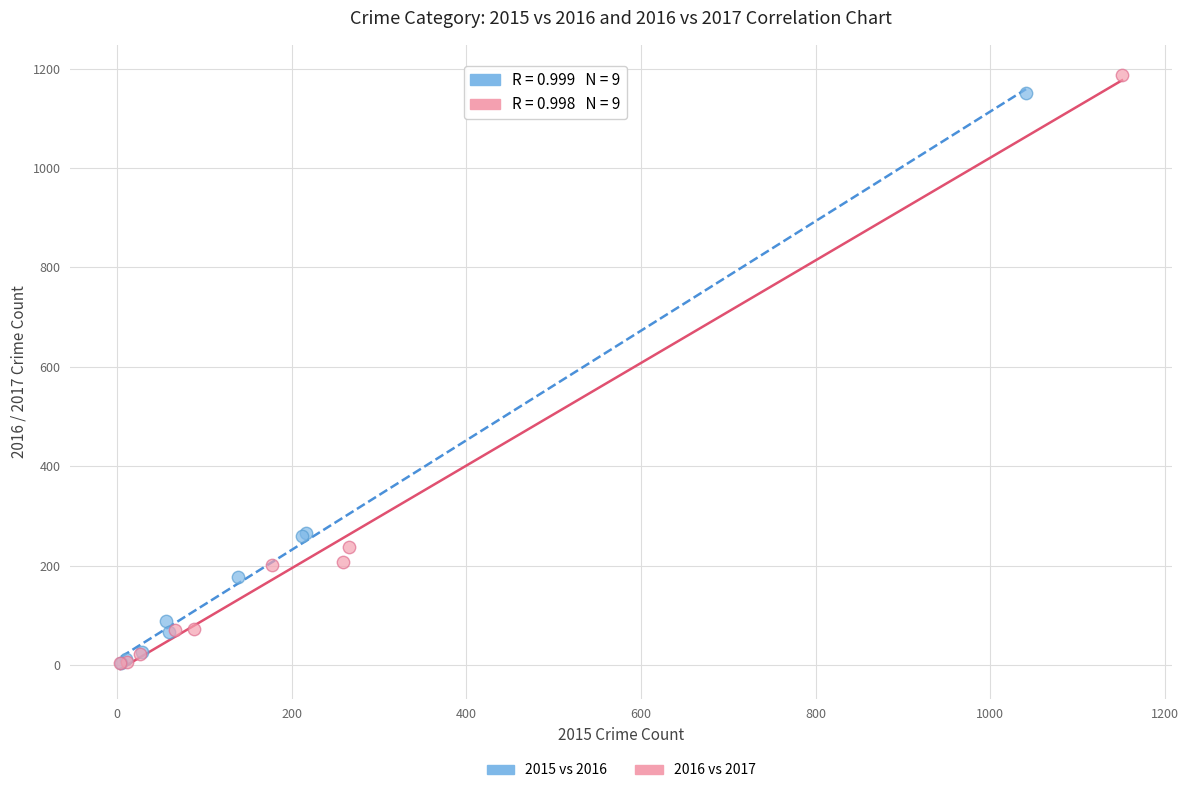

Which series has the largest Y range (max minus min)?

2016 vs 2017